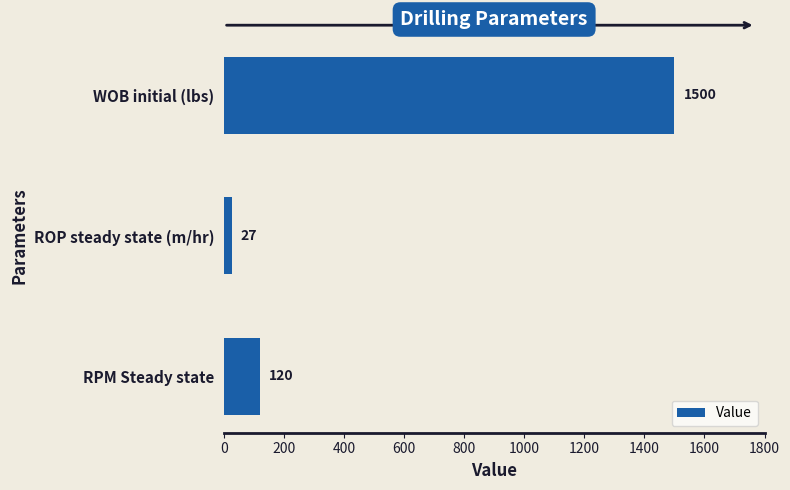

At which label is the value closest to 763?

RPM Steady state